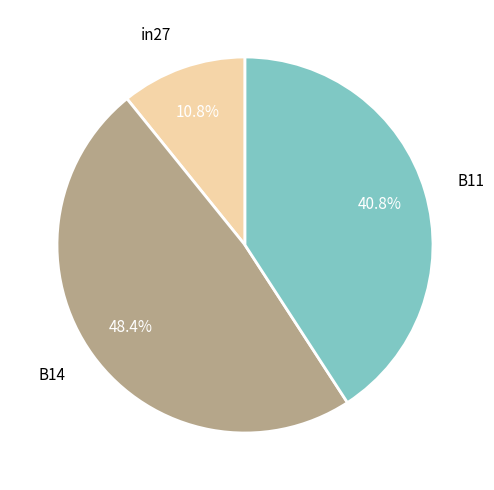

Which slice is the largest?

B14